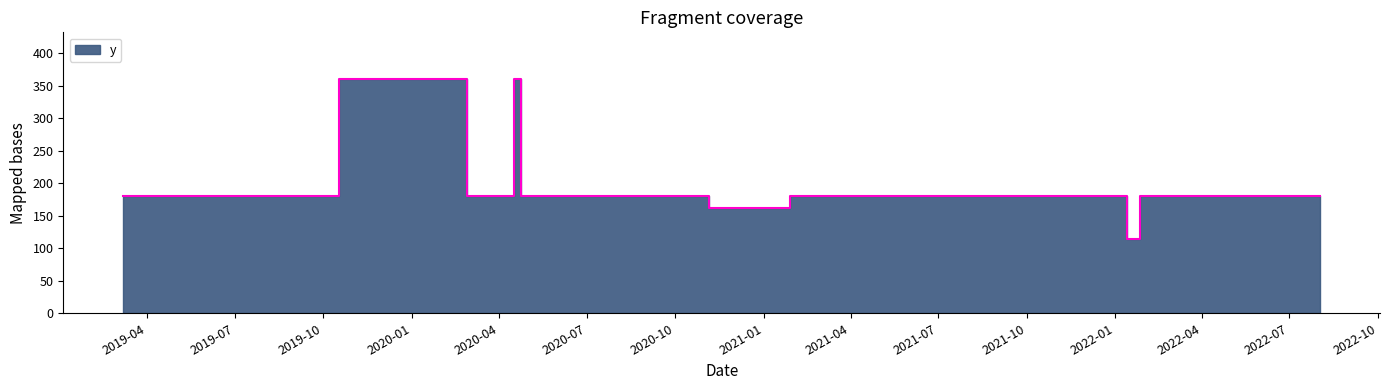

At which label does the data first exceed 180?

2019-10-17